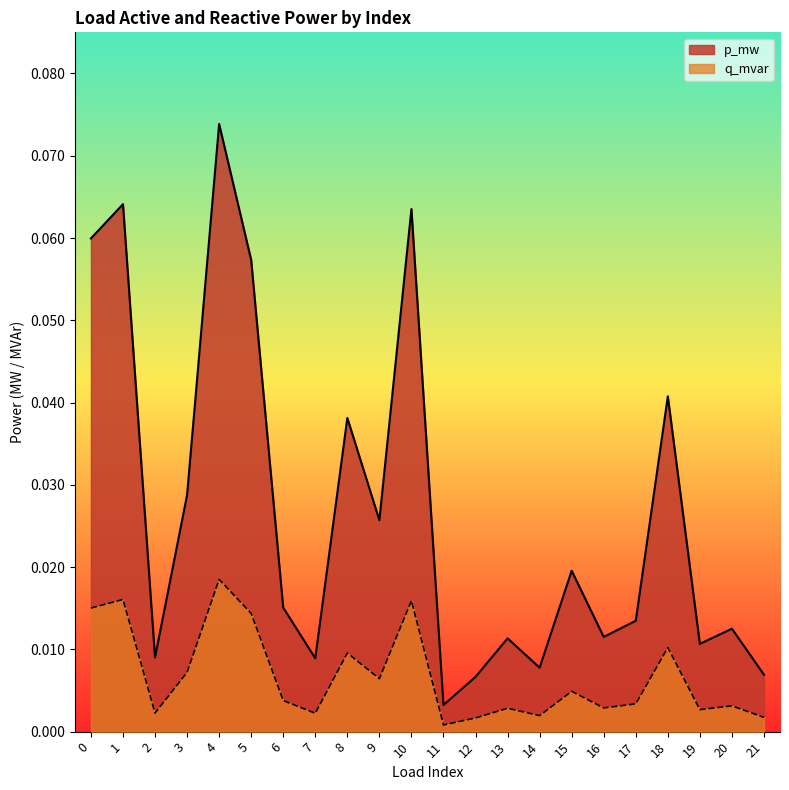

How many lines are shown in the chart?

2